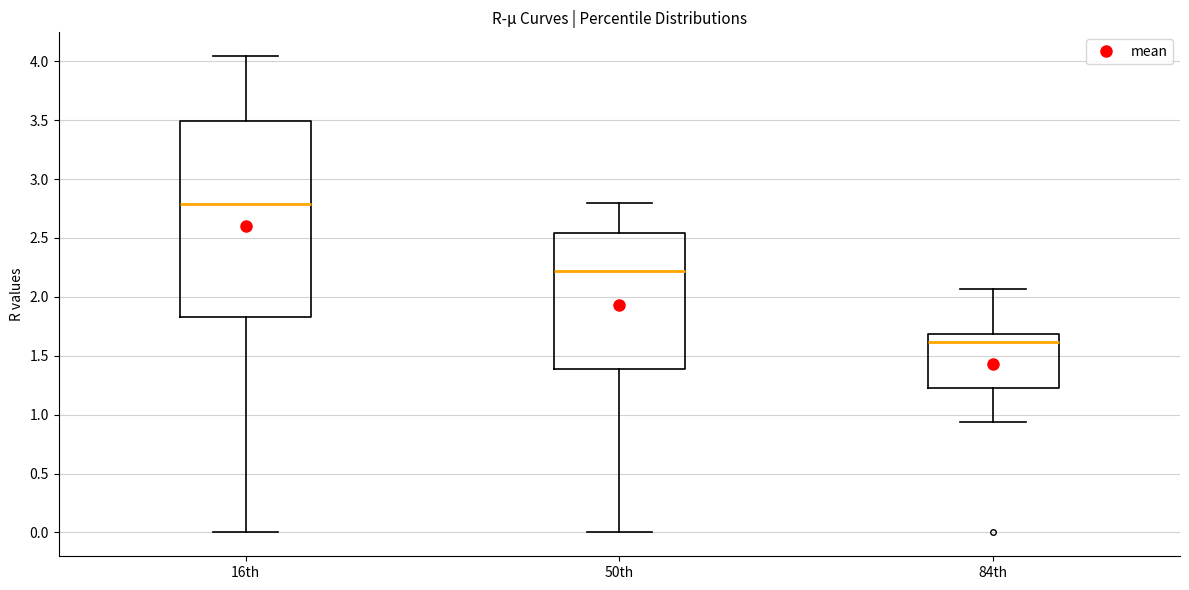

Where is the lower edge of the box for 16th on the y-axis? The values are not printed on the chart, so give them approximately, as read against the axis.

1.85